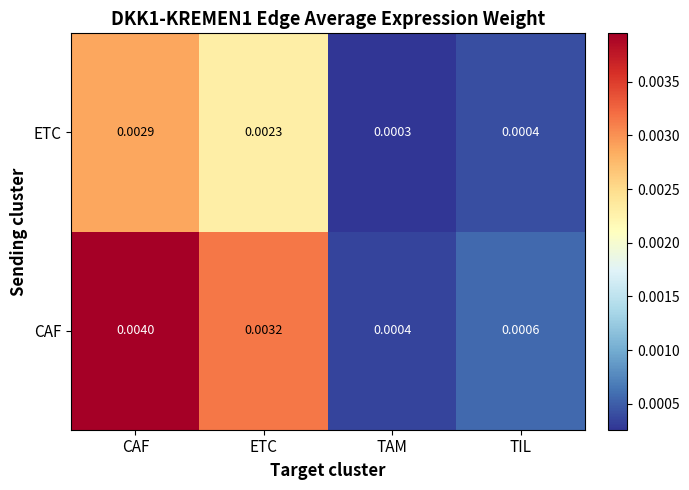

Is the value of CAF at CAF greater than the value of ETC at TAM?

Yes